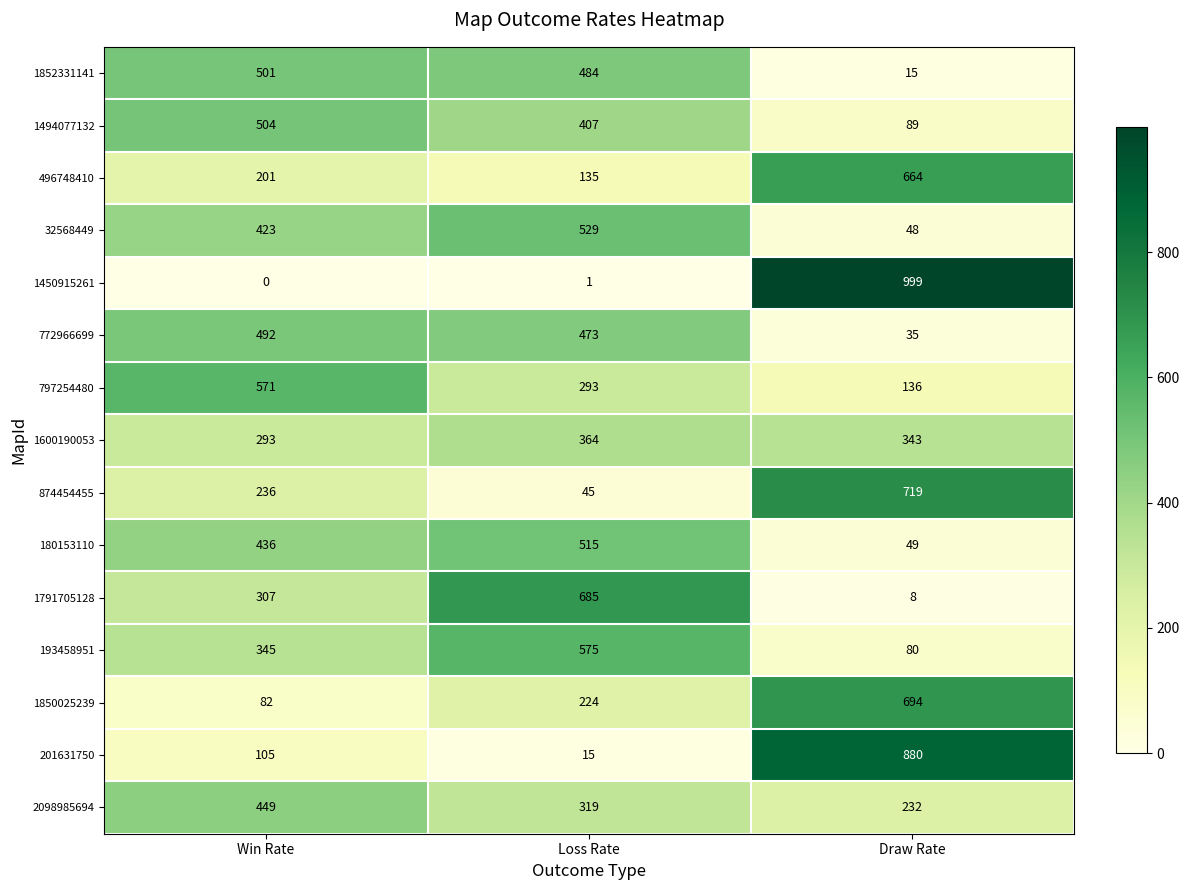

Count the number of categories in the chart.

3